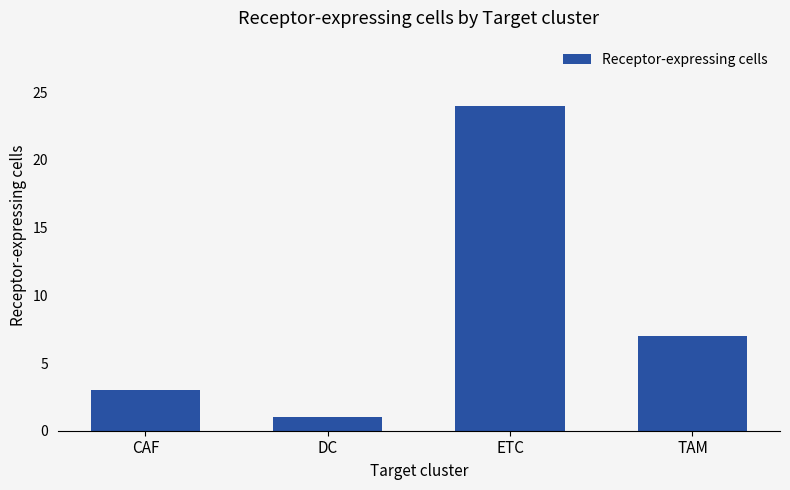

Reading left to right, what are all the values shown in this chart?

3	1	24	7